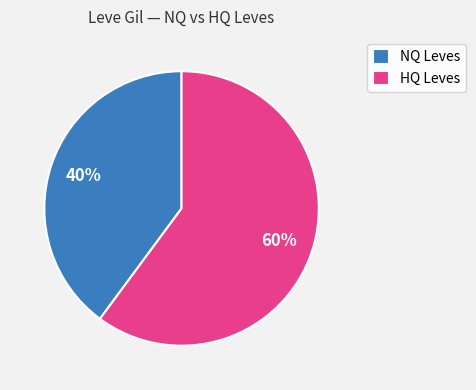

Is NQ Leves the majority of the pie?

No